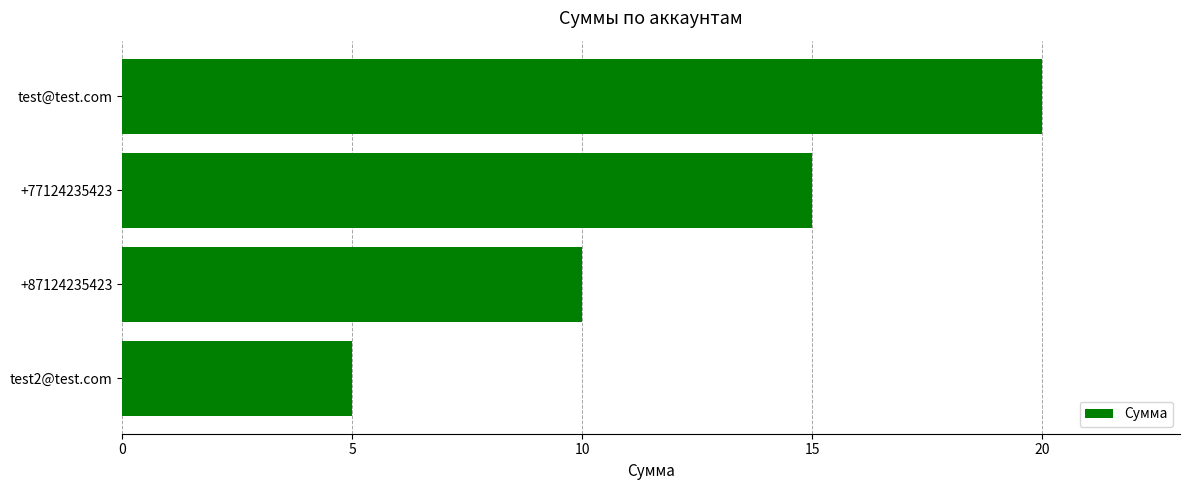

True or false: the data shows 24 at +77124235423.

False